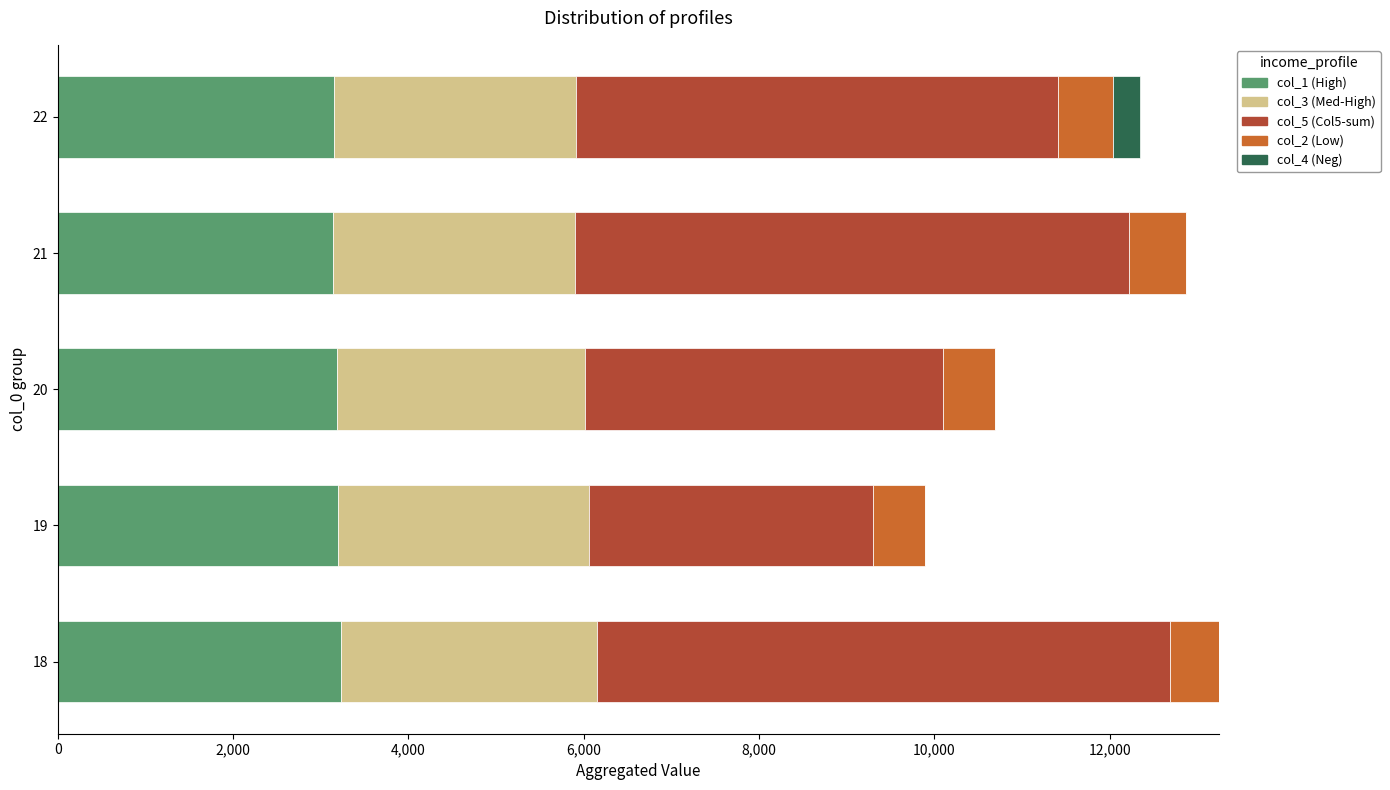

What are all the series names shown in the legend?

col_1 (High), col_3 (Med-High), col_5 (Col5-sum), col_2 (Low), col_4 (Neg)